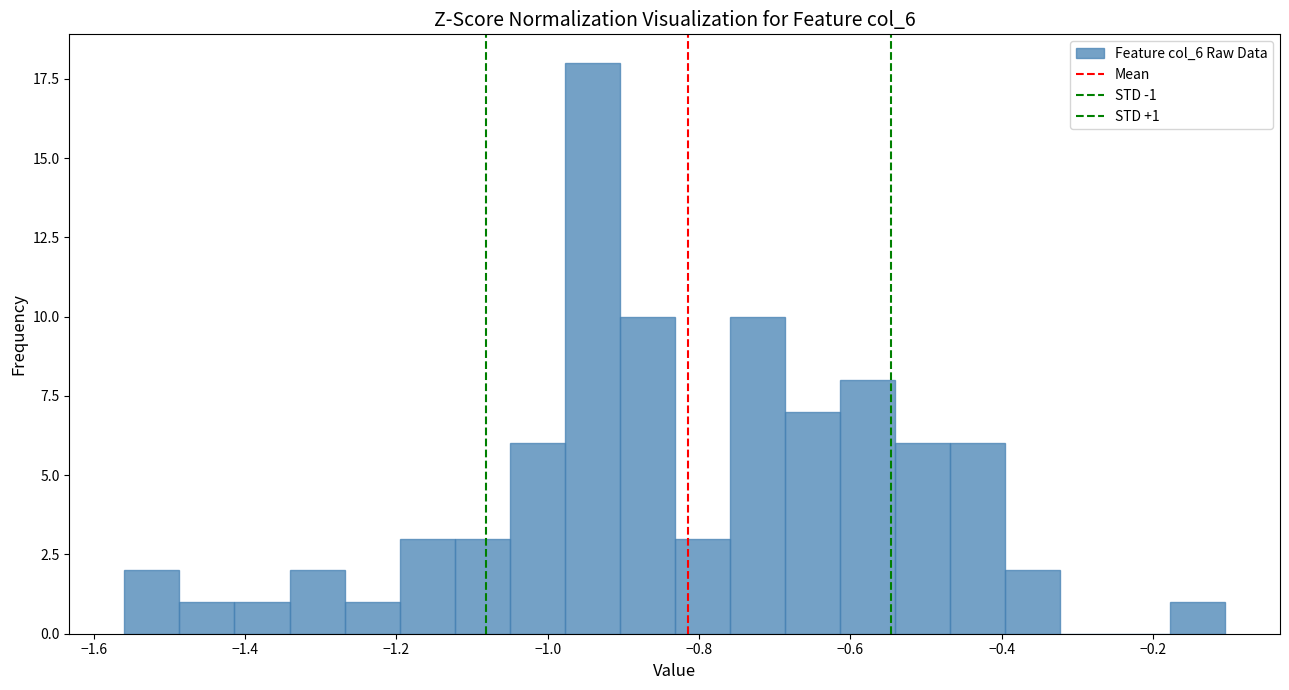

Around what value on the x-axis is the tallest bar? Give the approximate position of its centre, as read against the axis.

-0.94